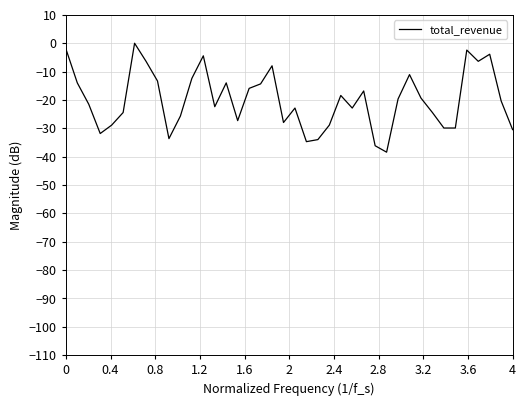

What is the minimum value shown in the chart?

-38.4